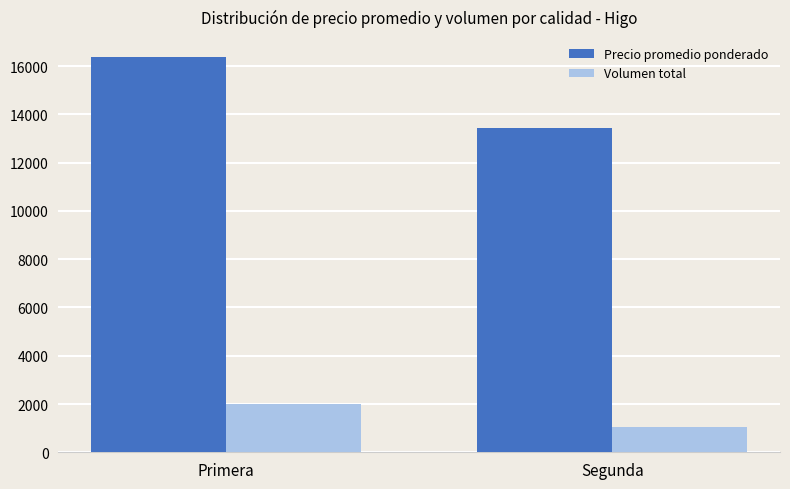

List the series in order of their peak value, highest first.

Precio promedio ponderado, Volumen total